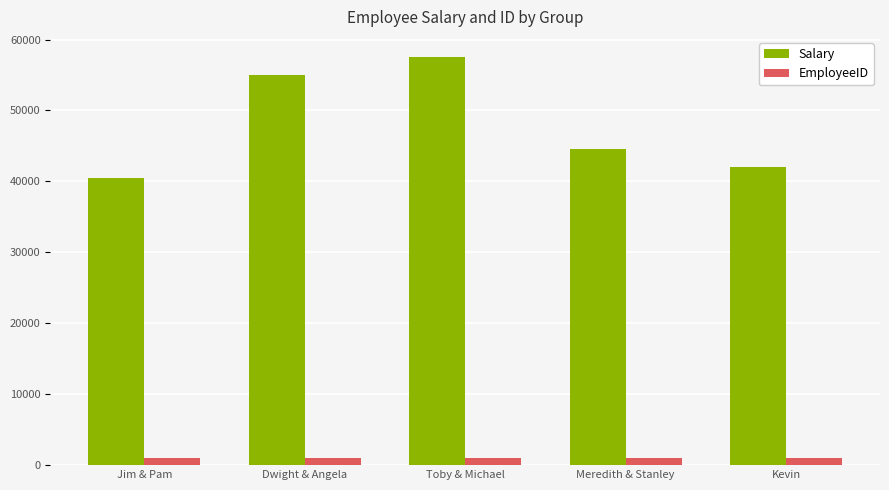

What is the label of the 2nd bar from the right?

Meredith & Stanley